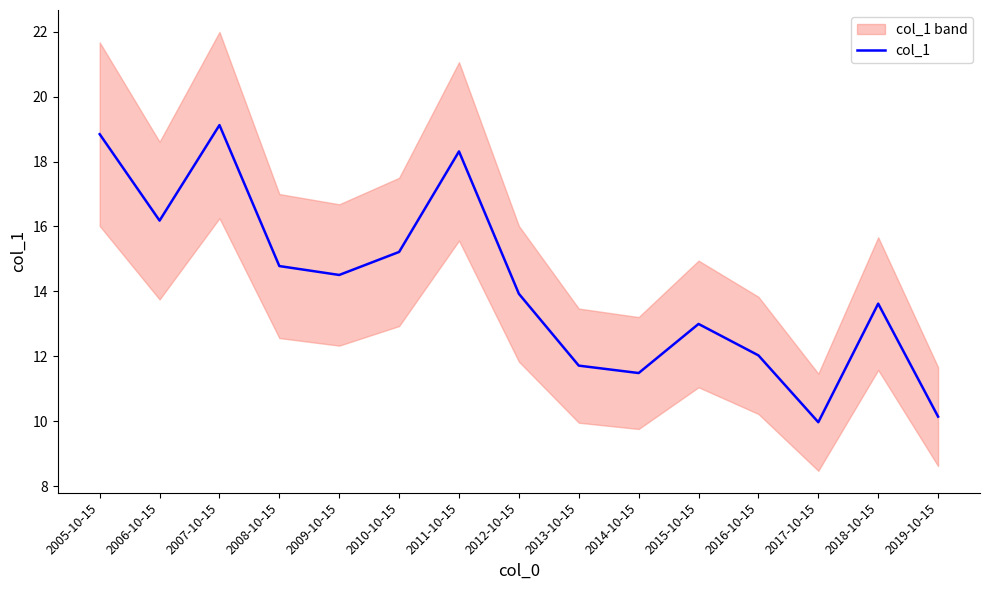

Which has a higher value, 2016-10-15 or 2011-10-15?

2011-10-15